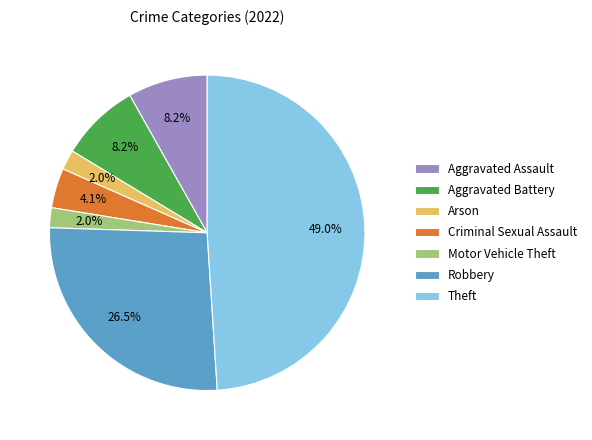

Does any single category account for the majority?

No